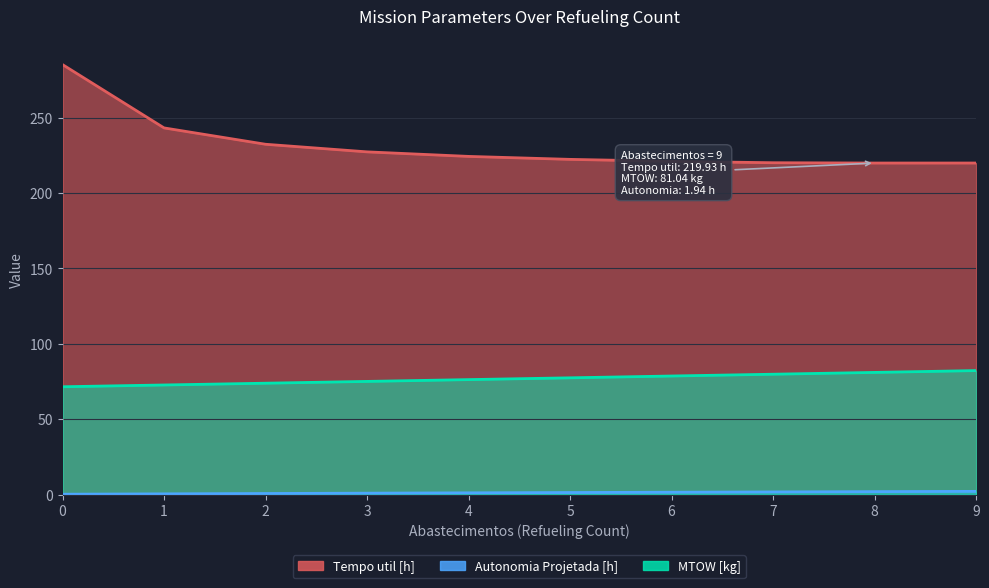

List the series in order of their overall mean, lowest first.

Autonomia Projetada [h], MTOW [kg], Tempo util [h]